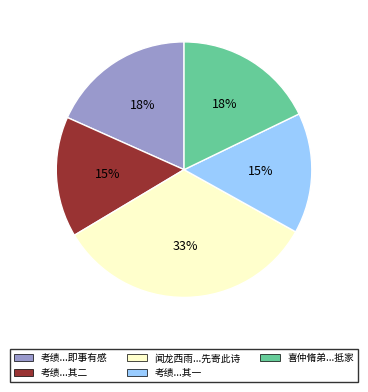

To the nearest percent, what is the average slice percentage?

20%